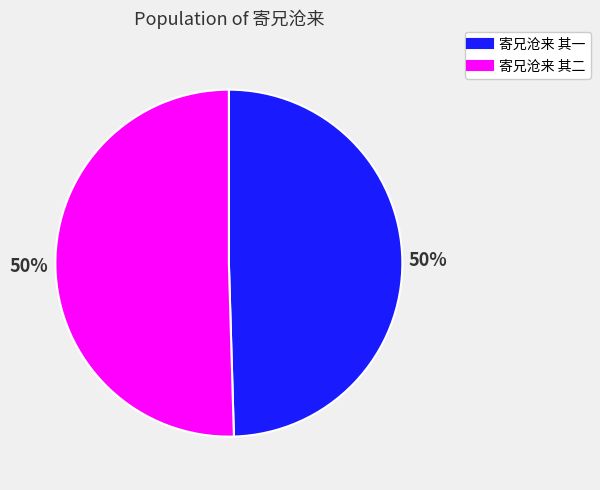

What is the ratio of the value at 寄兄沧来 其二 to the value at 寄兄沧来 其一?

1.0